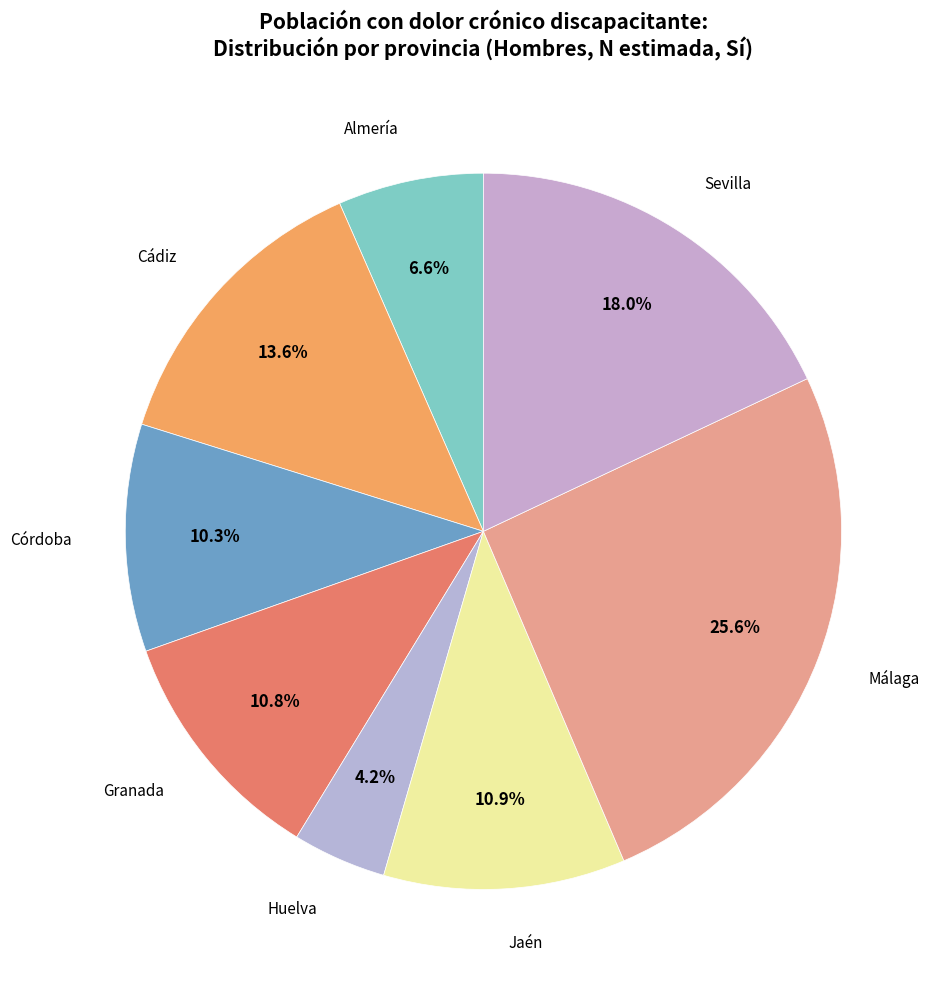

How many segments does this pie chart have?

8